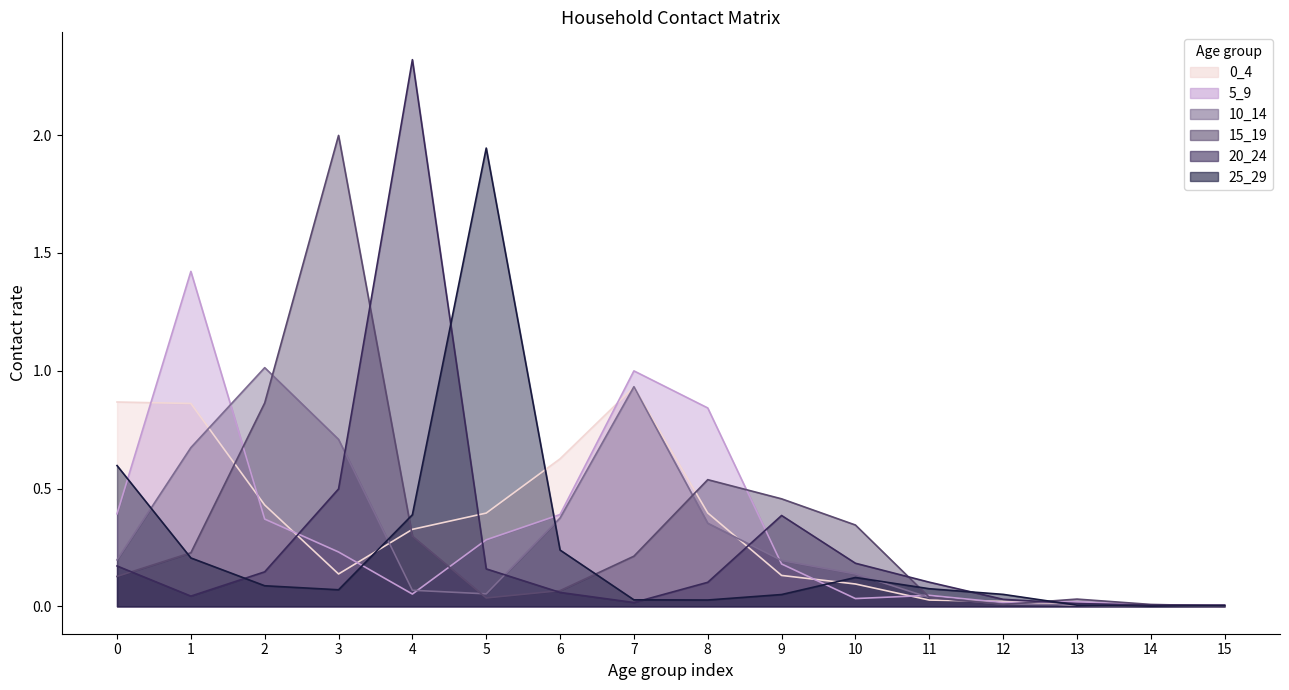

Which series has the largest total across all categories?

5_9